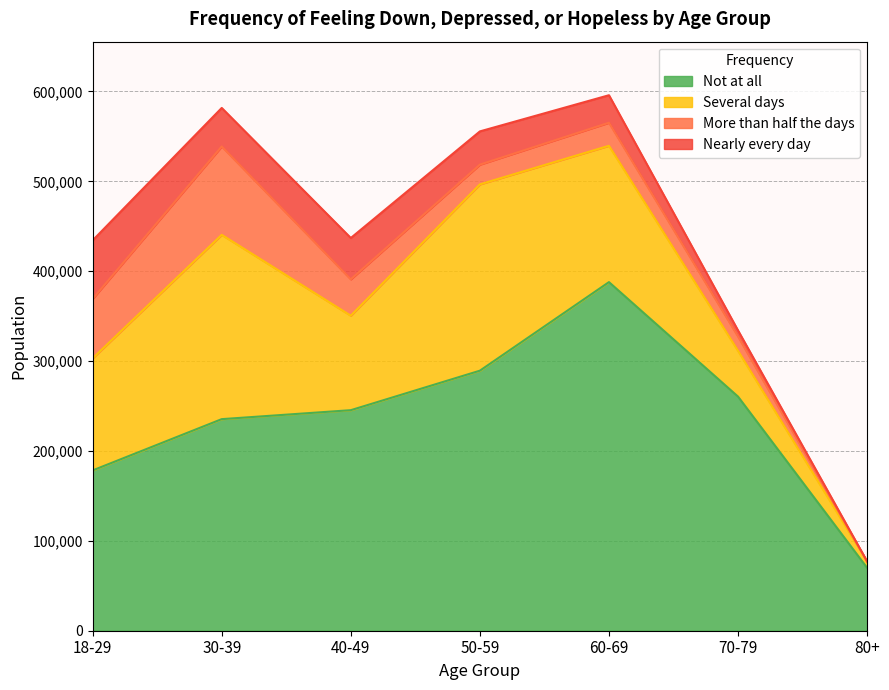

How many data points does each series have?

7